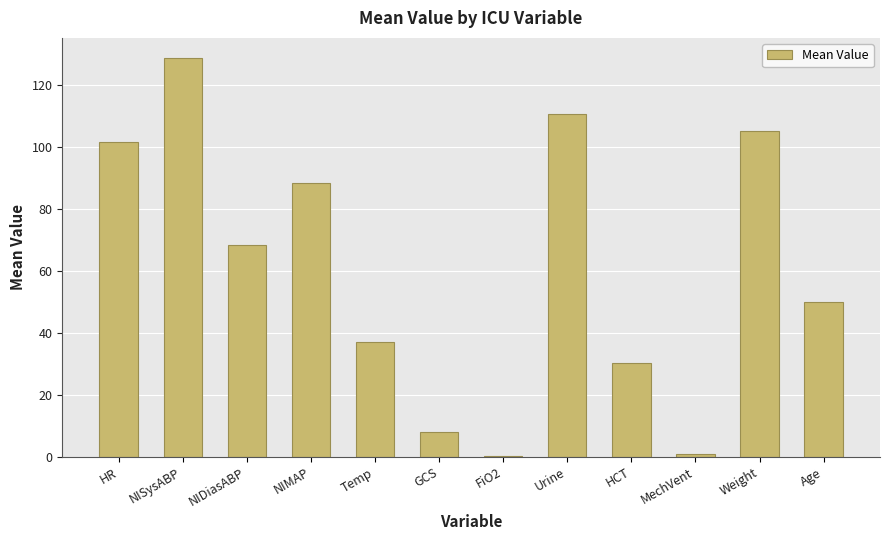

What is the greatest value displayed?

128.8